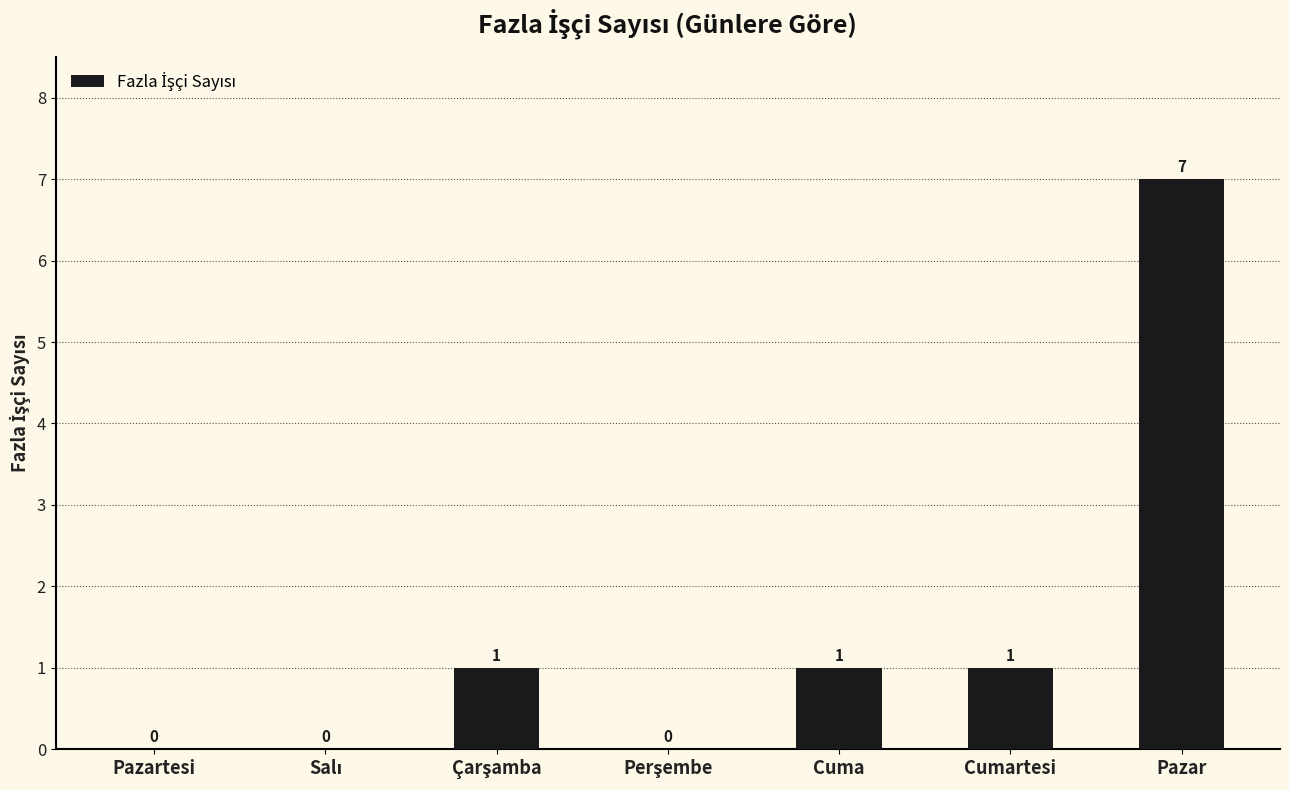

How many values are above zero?

4